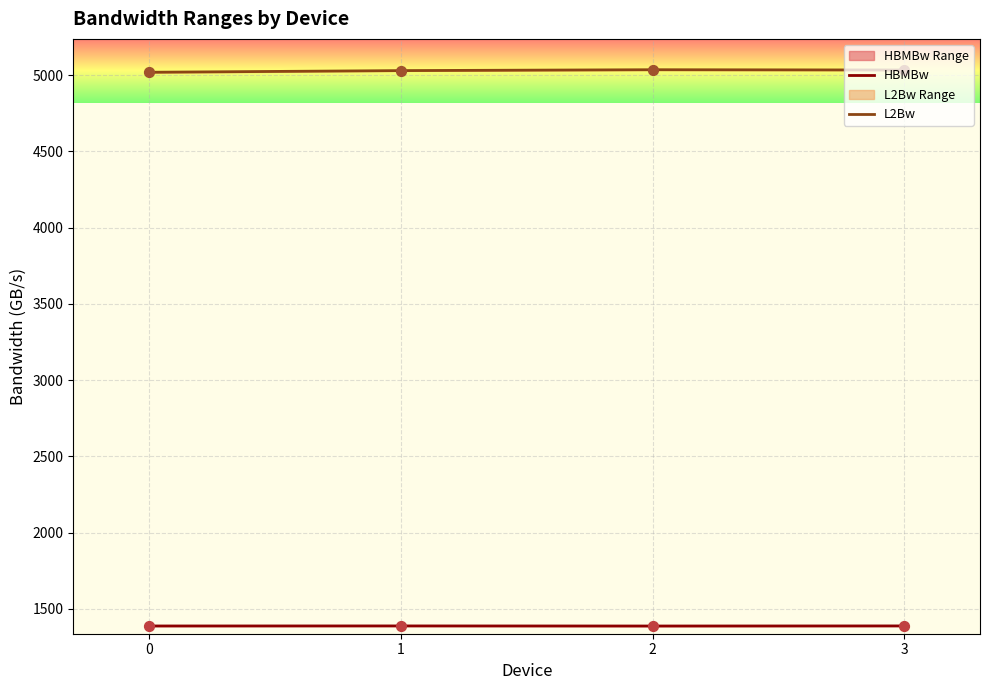

Which series contains the highest Y value?

L2Bw